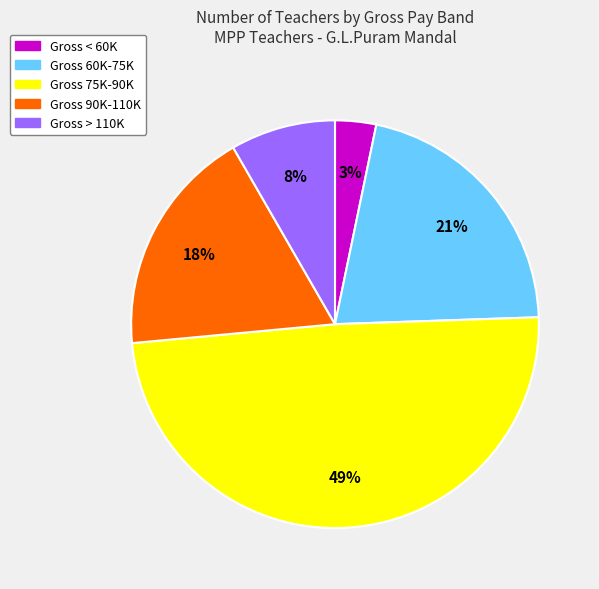

Is there any slice that represents more than half of the pie?

No